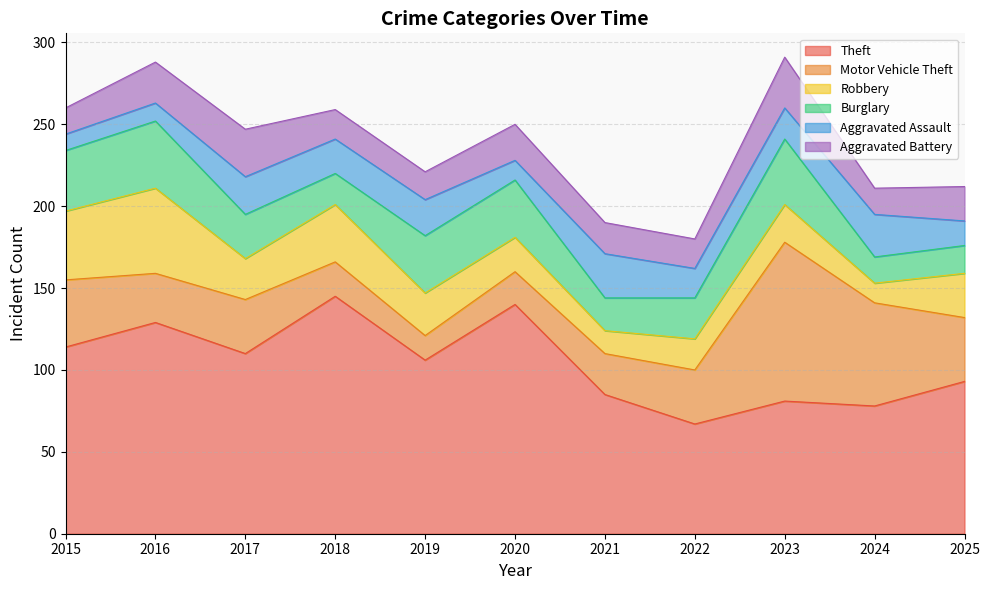

The value of Robbery at 2019 is 38. True or false?

False